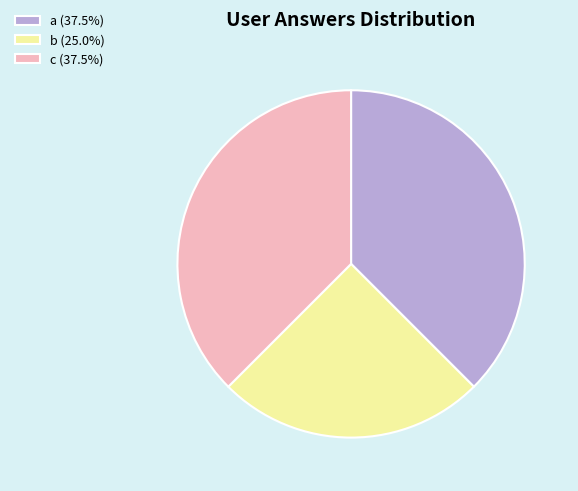

Which category has the smallest portion of the pie?

b